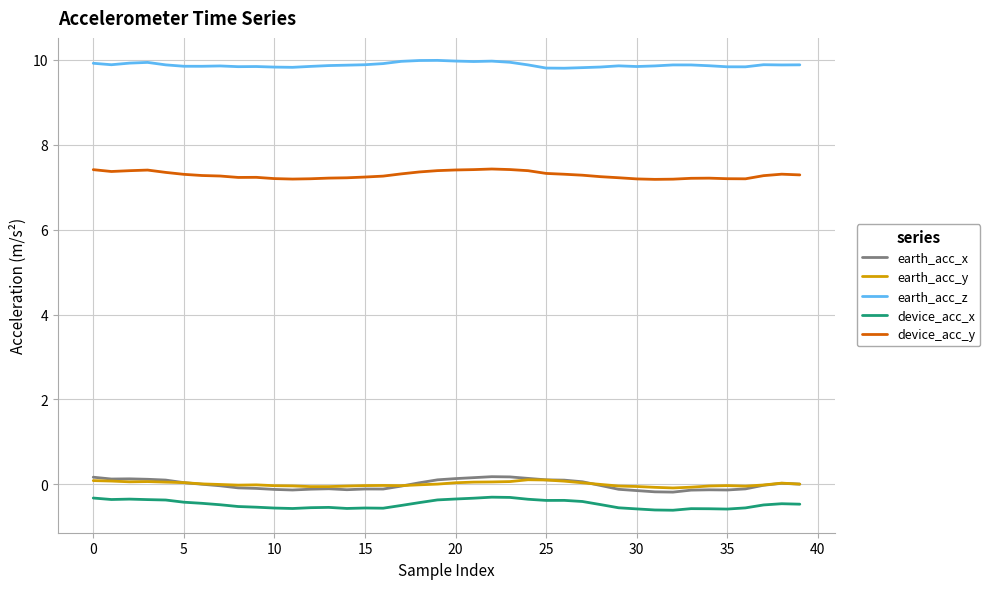

How many lines are shown in the chart?

5